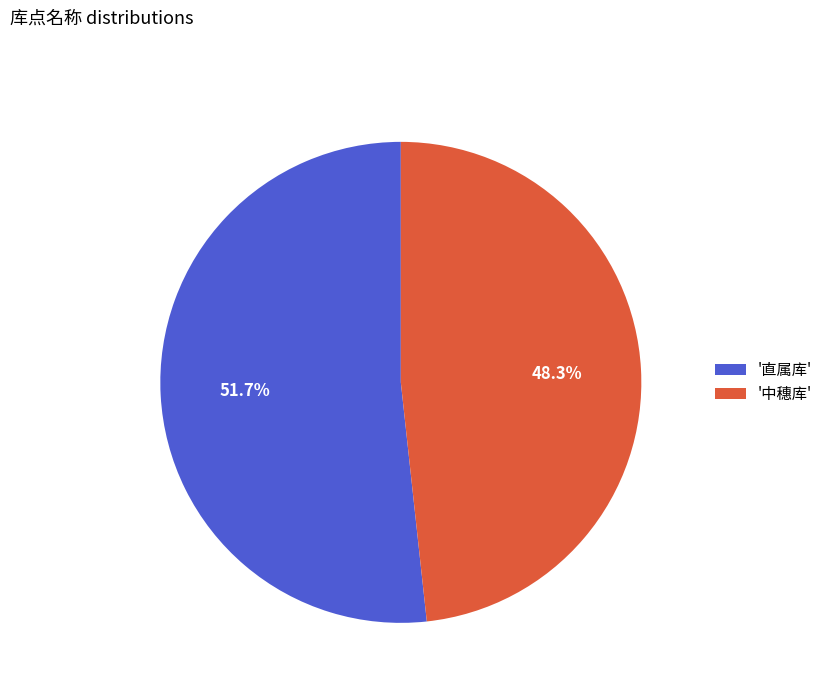

How many slices are in this pie chart?

2